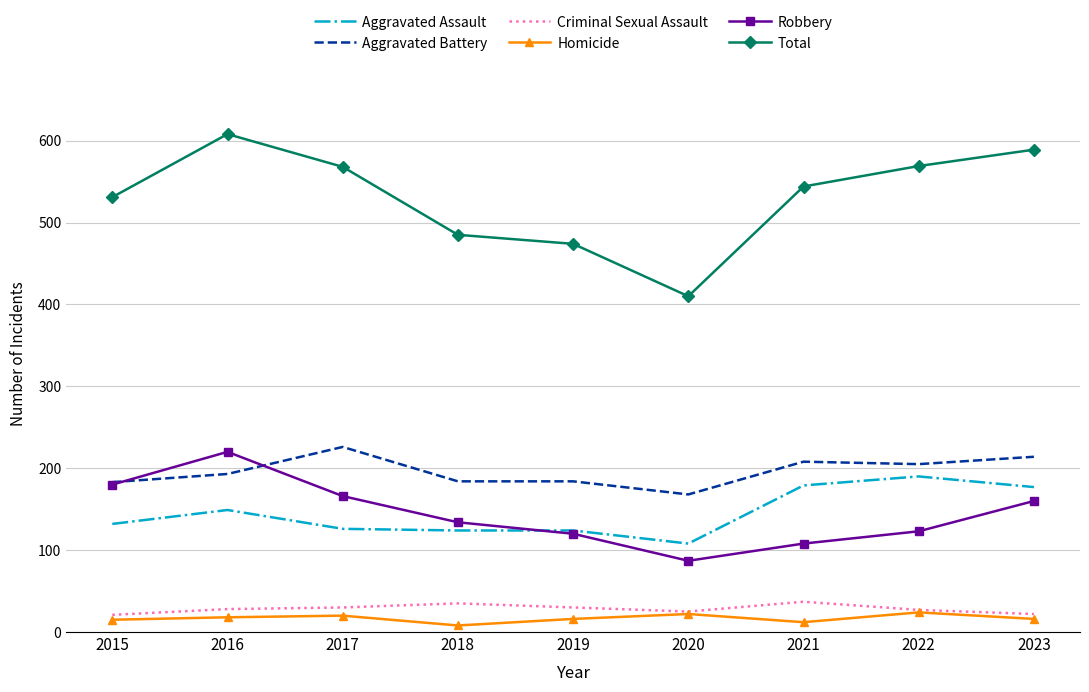

What is the spread (max minus min) of values at 2020?

388